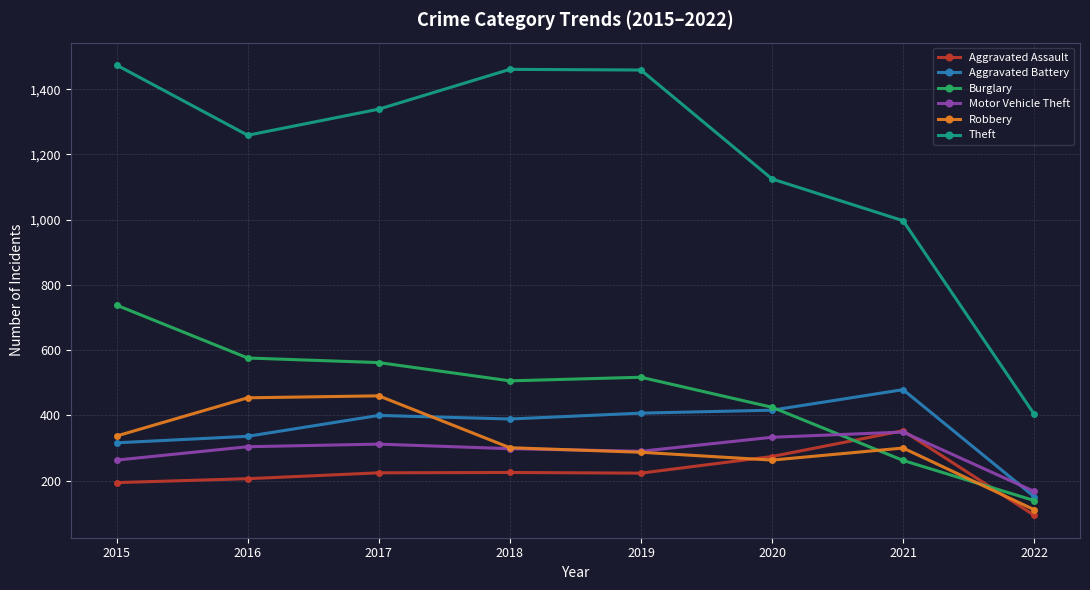

How many values in the Aggravated Battery series are below 400?

4